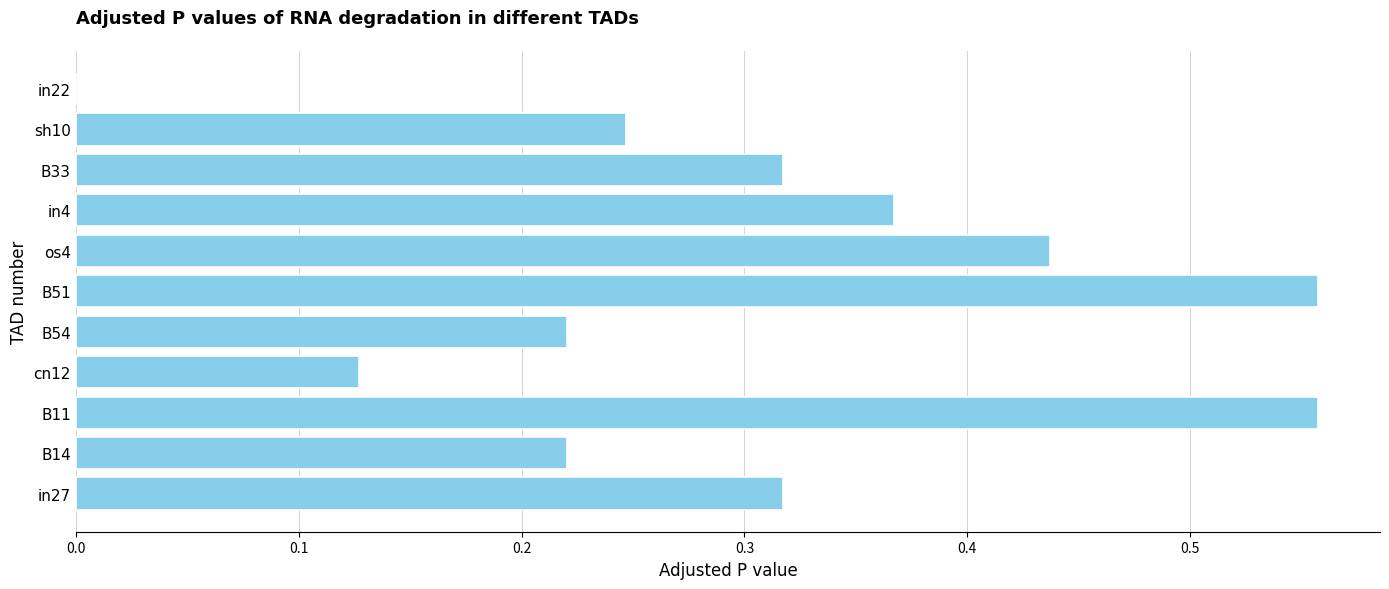

What is the change in value from B14 to in4?

+0.1